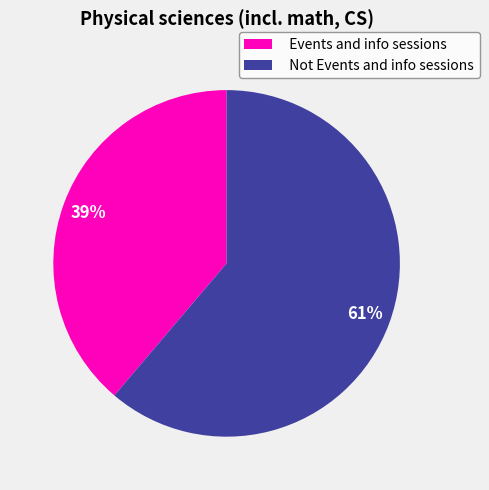

Is it true that Events and info sessions is 30% of the pie?

False